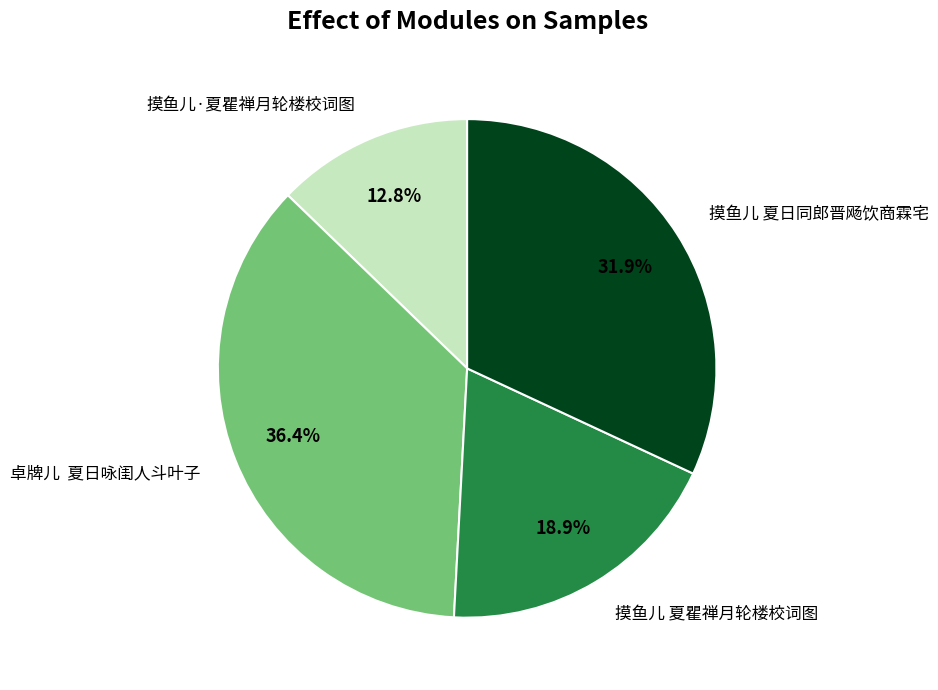

Is 摸鱼儿 夏瞿禅月轮楼校词图 the majority of the pie?

No